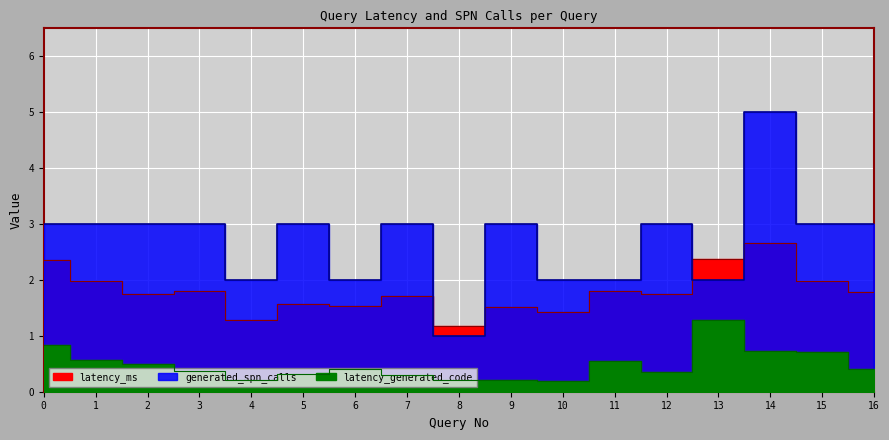

What is the lowest value of the latency_ms series?

1.2